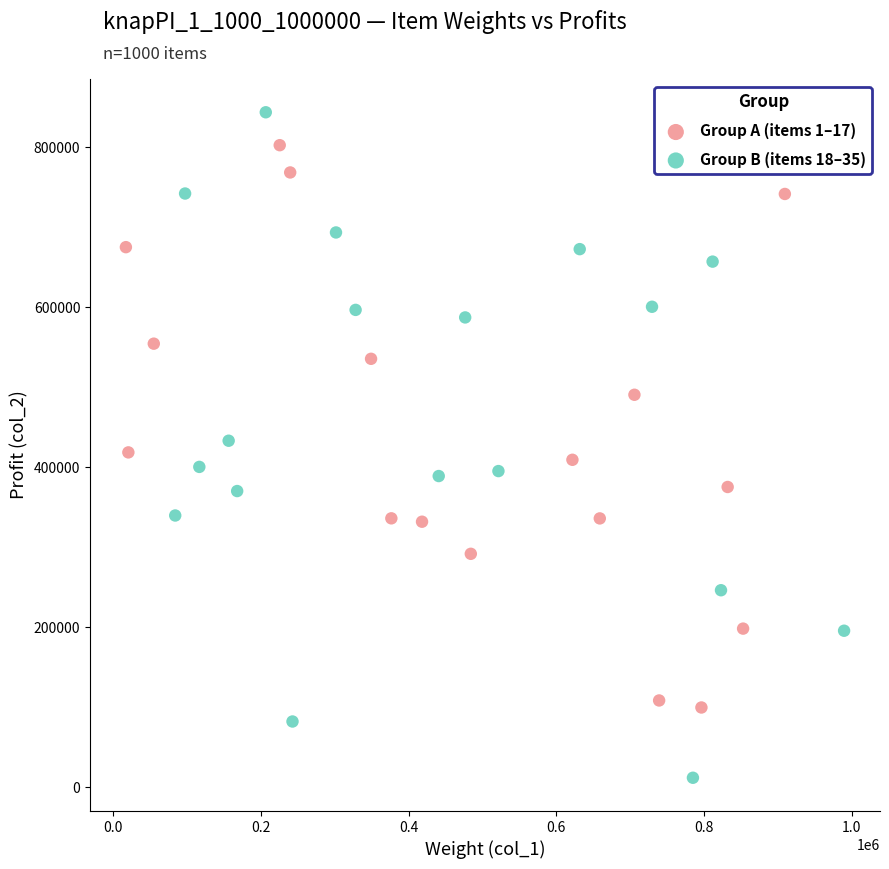

Which series contains the lowest Y value?

Group B (items 18–35)